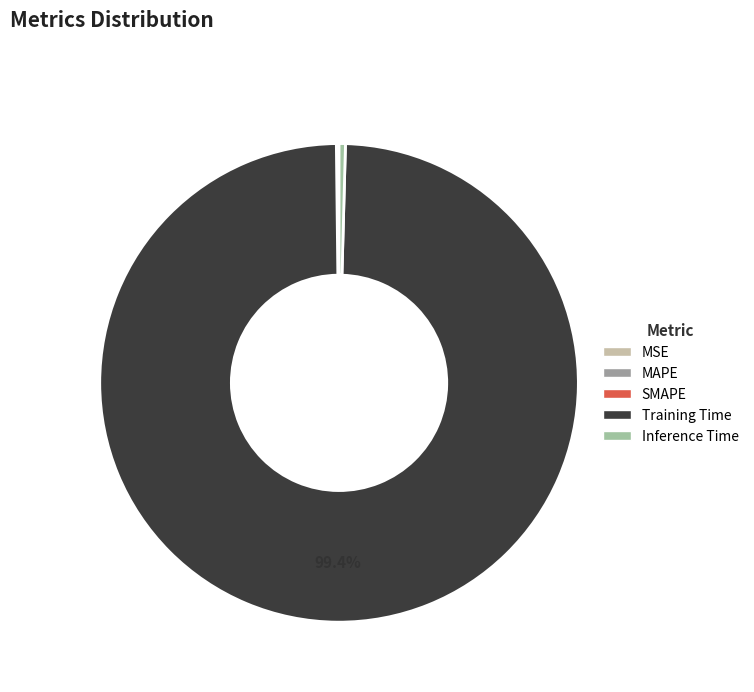

Which slice represents more than half of the pie?

Training Time